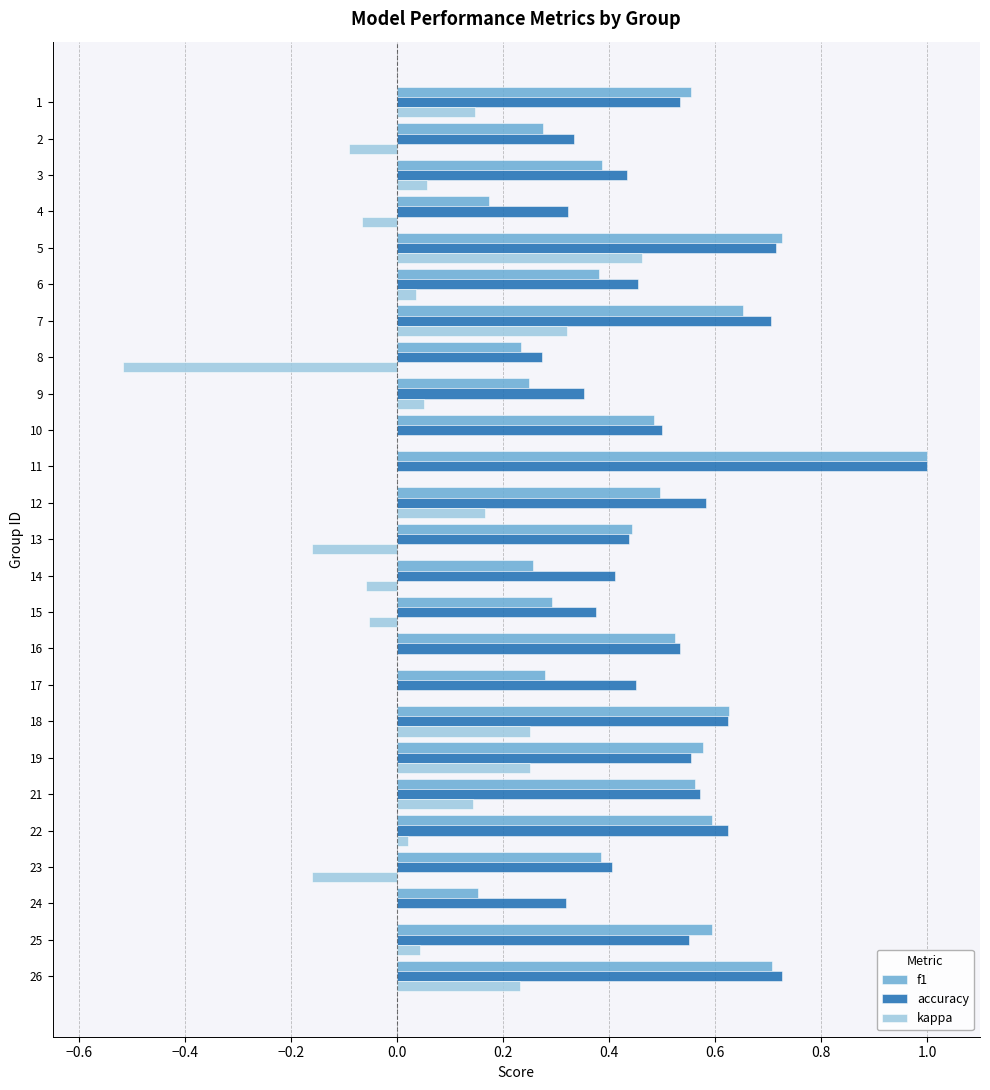

Is it true that kappa equals 0.6 at 7?

False